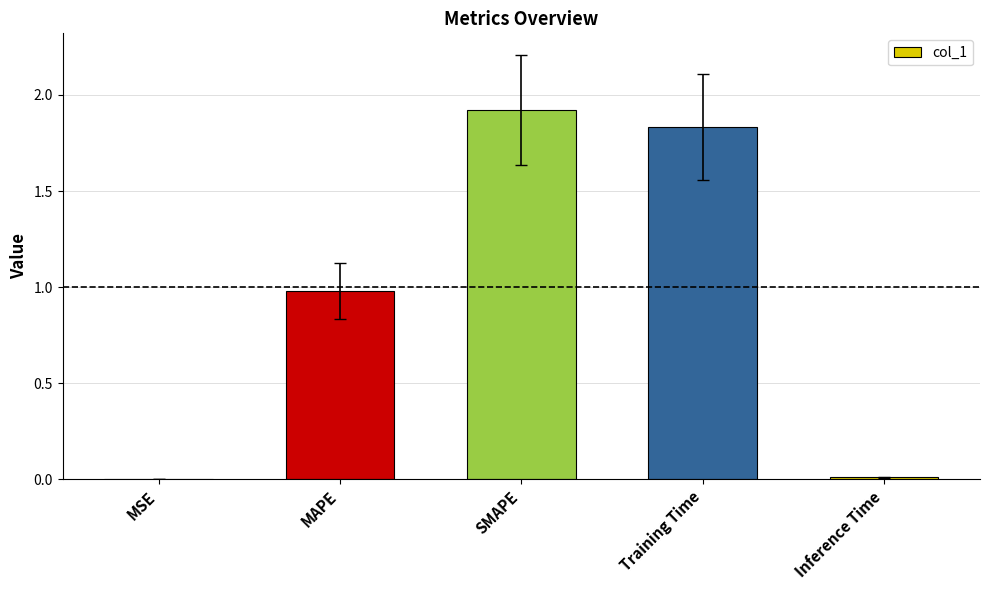

What is the sum of all values?

4.7